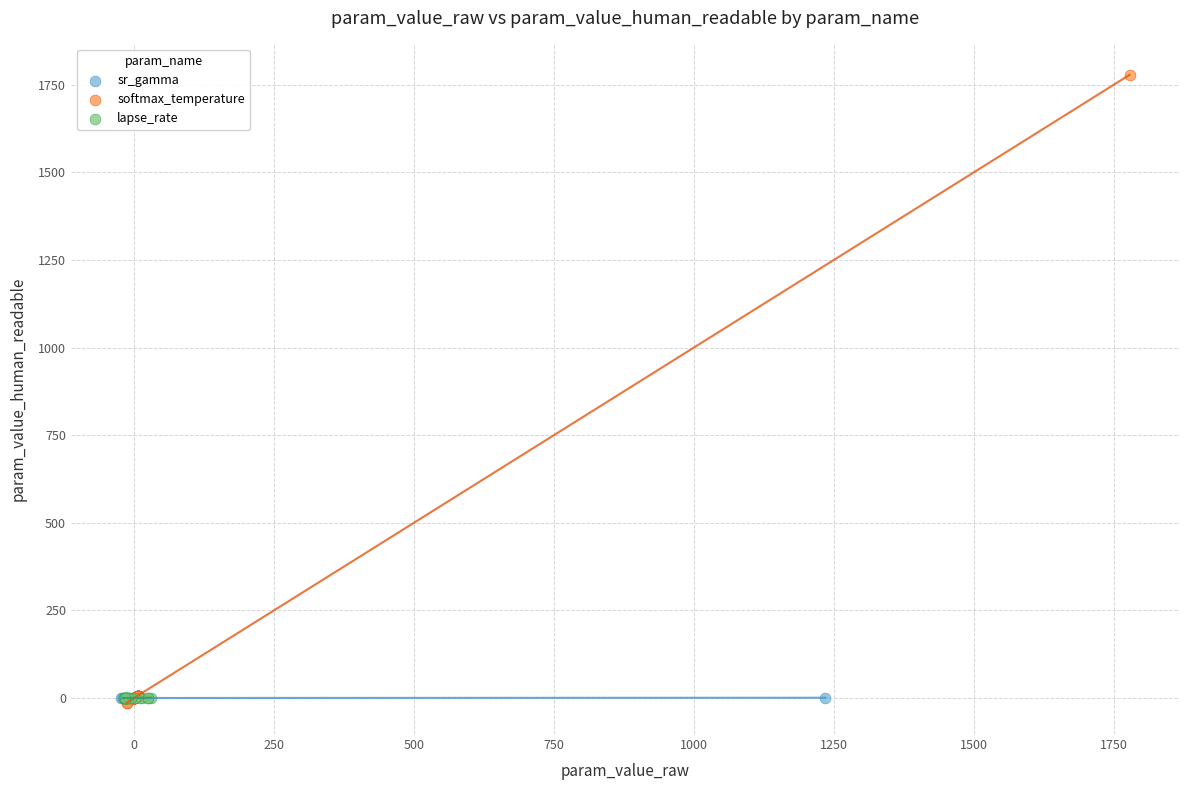

Which series reaches the maximum Y coordinate?

softmax_temperature